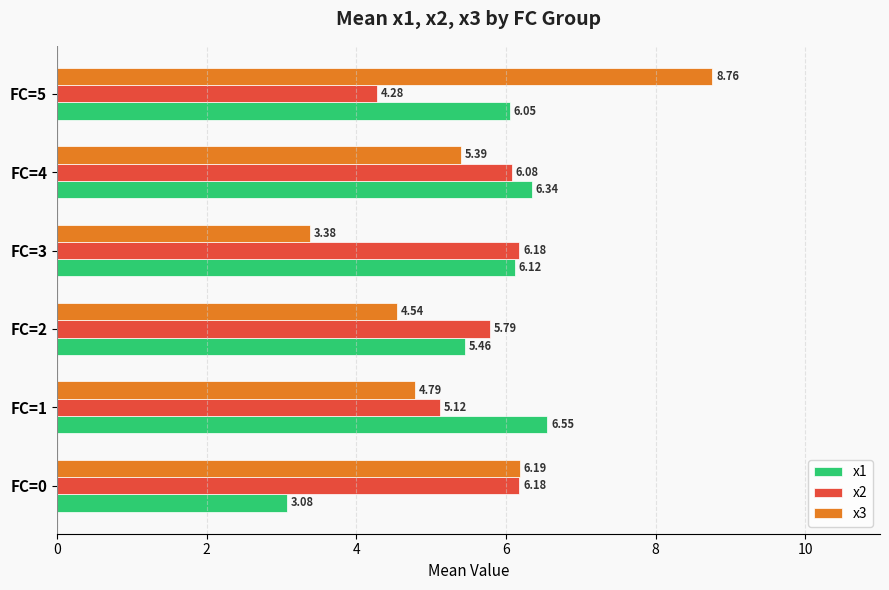

Which category has the highest value in the x3 series?

FC=5